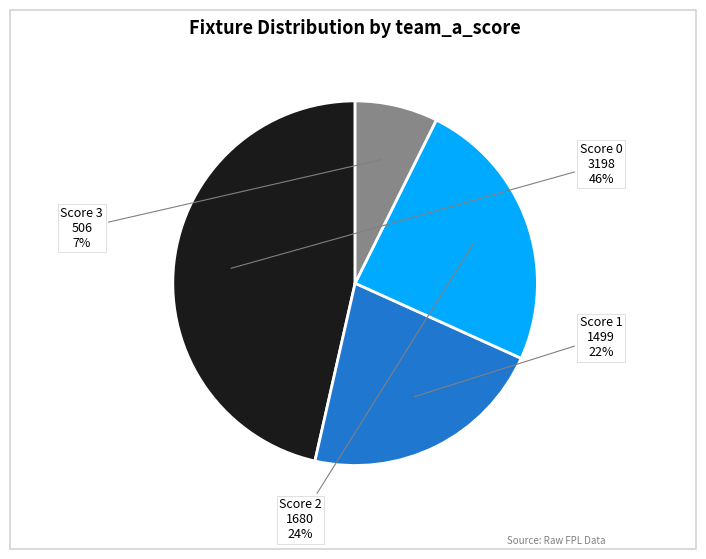

Combined, do Score 0 and Score 1 account for over 50%?

Yes